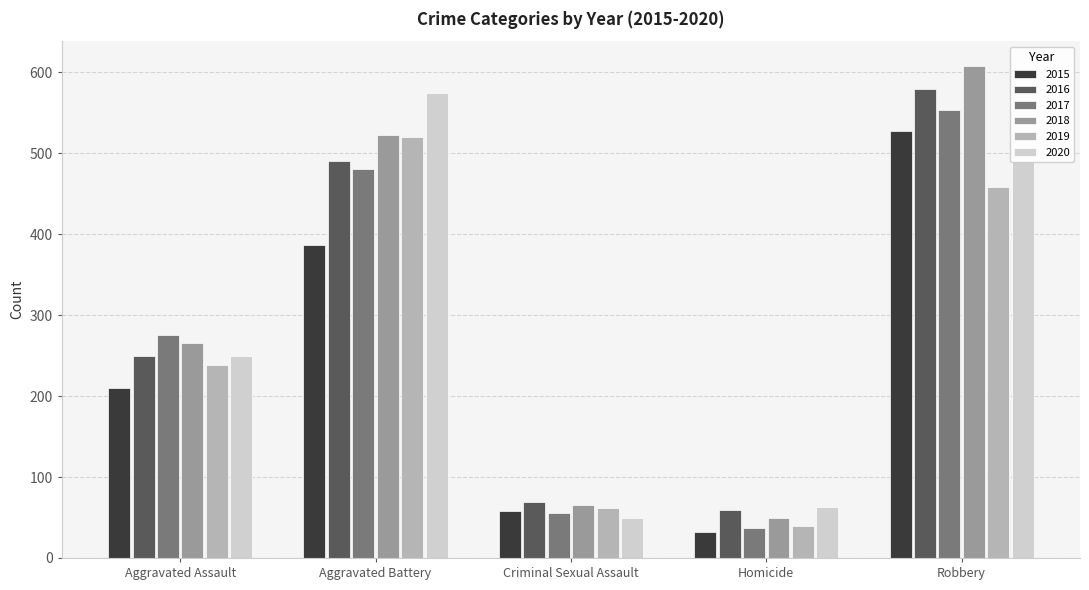

List the labels in order of 2015 value, largest first.

Robbery, Aggravated Battery, Aggravated Assault, Criminal Sexual Assault, Homicide